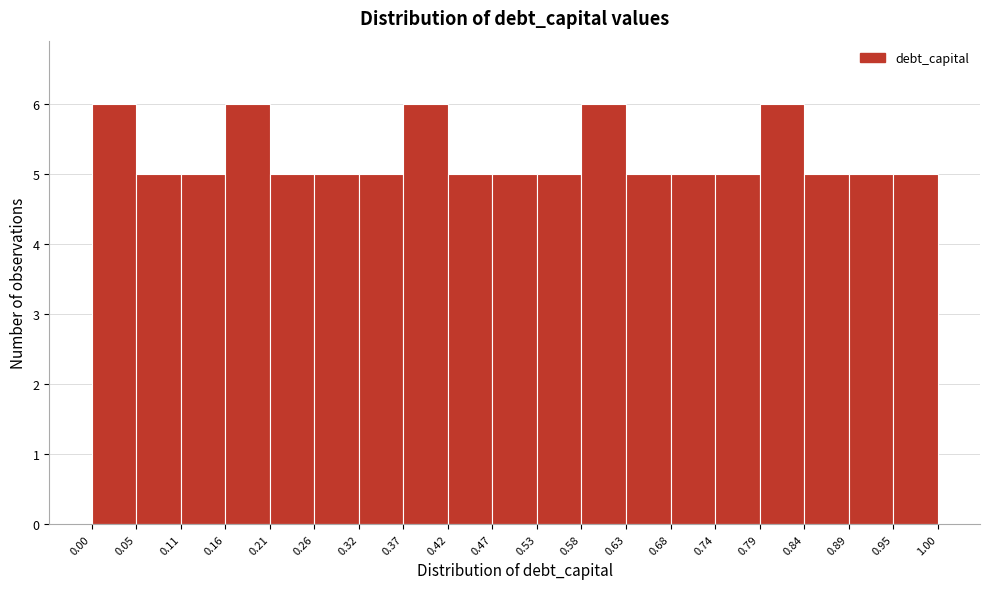

Reading left to right, transcribe this chart: for each bar, give the range it covers on the x-axis and its height. The values are not printed on the chart, so give them approximately, as read against the axis.

0.00 to 0.05: 6
0.05 to 0.11: 5
0.11 to 0.16: 5
0.16 to 0.21: 6
0.21 to 0.26: 5
0.26 to 0.32: 5
0.32 to 0.37: 5
0.37 to 0.42: 6
0.42 to 0.47: 5
0.47 to 0.53: 5
0.53 to 0.58: 5
0.58 to 0.63: 6
0.63 to 0.68: 5
0.68 to 0.74: 5
0.74 to 0.79: 5
0.79 to 0.84: 6
0.84 to 0.89: 5
0.89 to 0.95: 5
0.95 to 1.00: 5